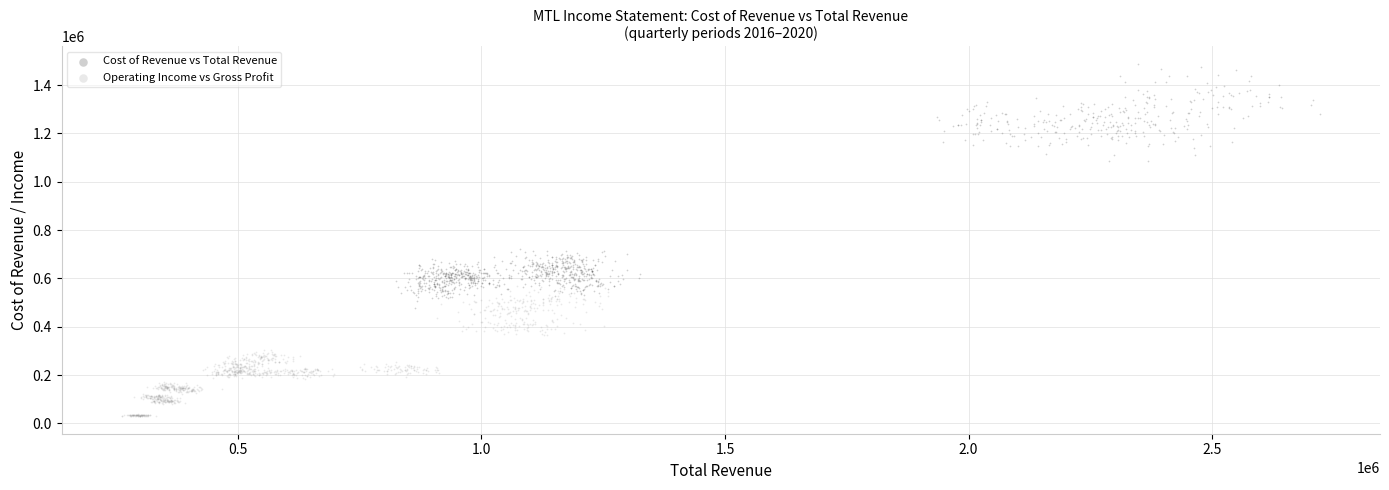

Which series contains the lowest Y value?

Operating Income vs Gross Profit